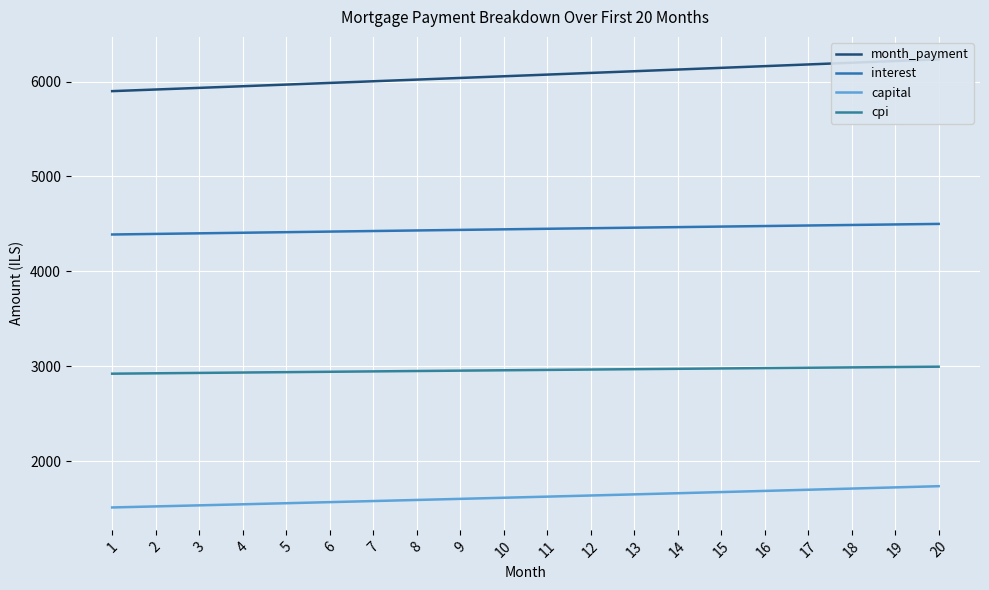

What is the sum of all cpi values?

59165.6